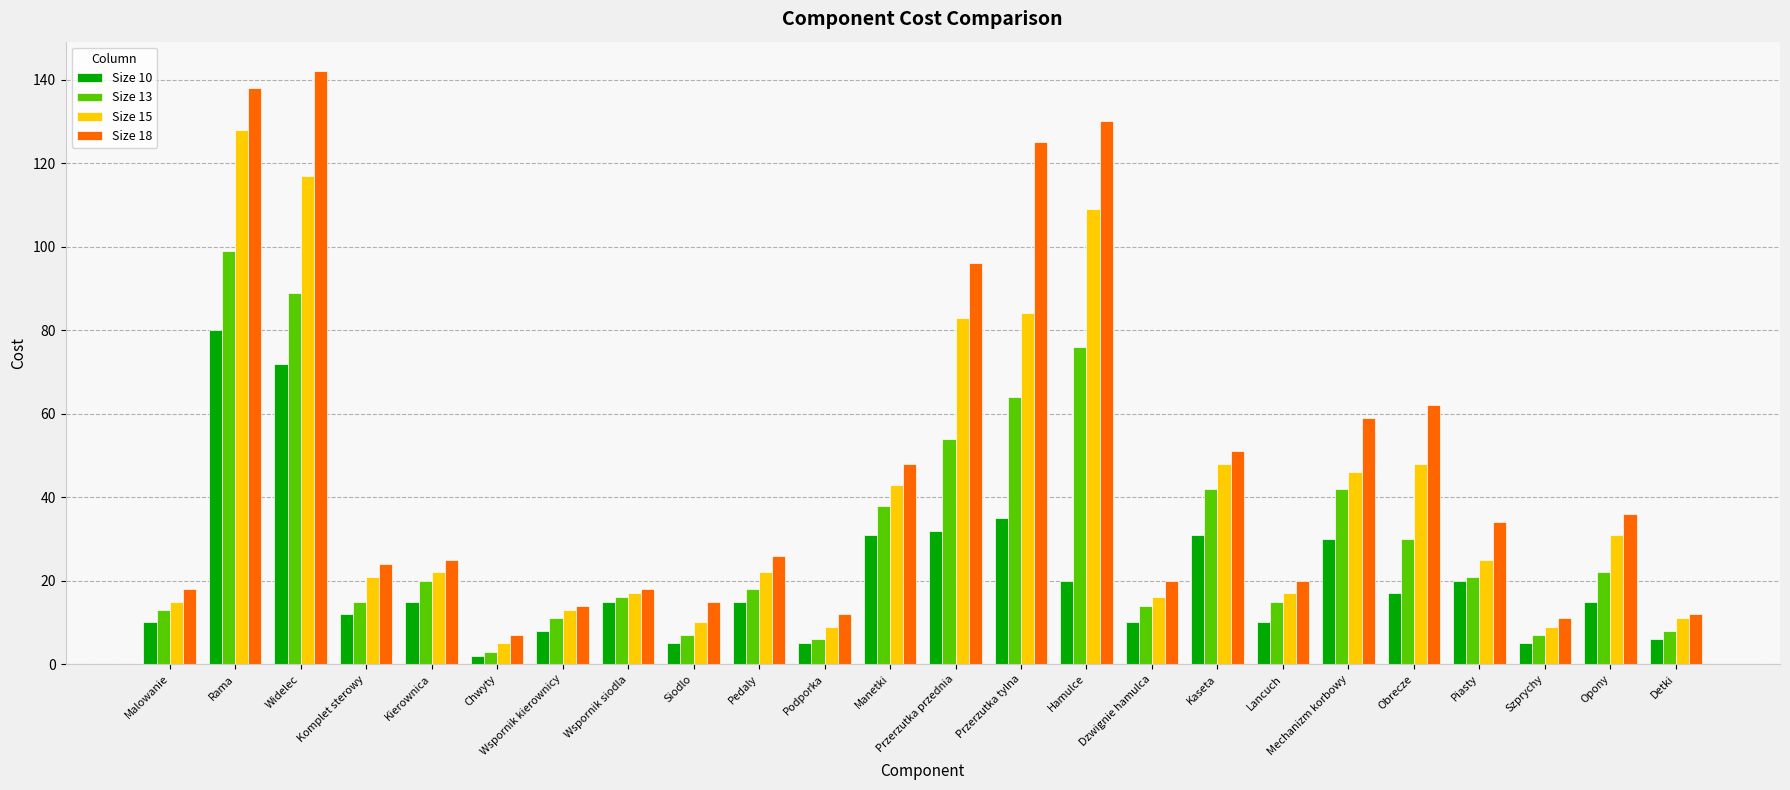

What is the smallest value displayed?

2